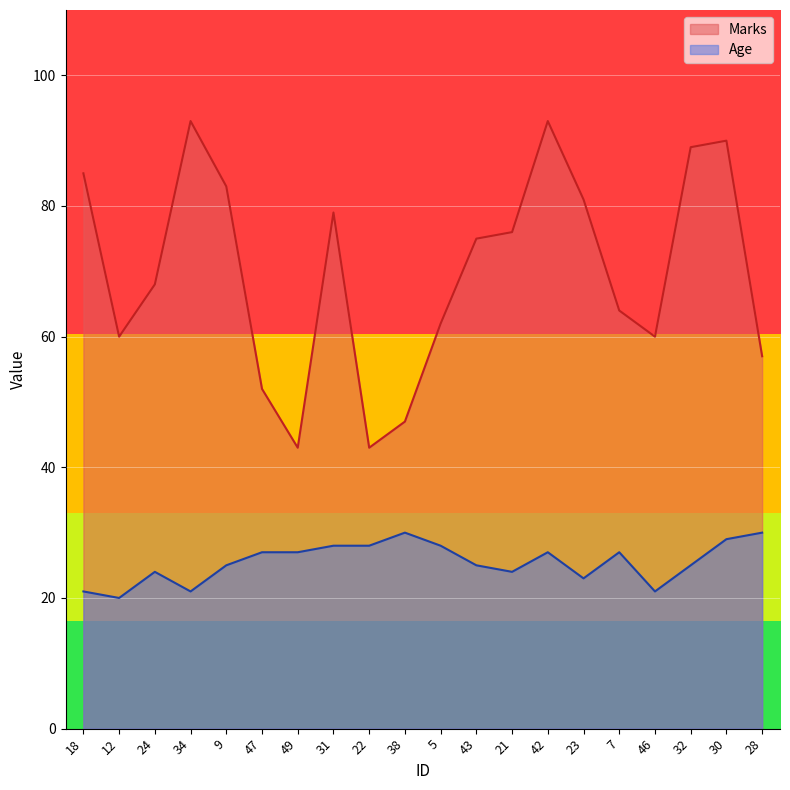

Where is the first local minimum for Marks?

12